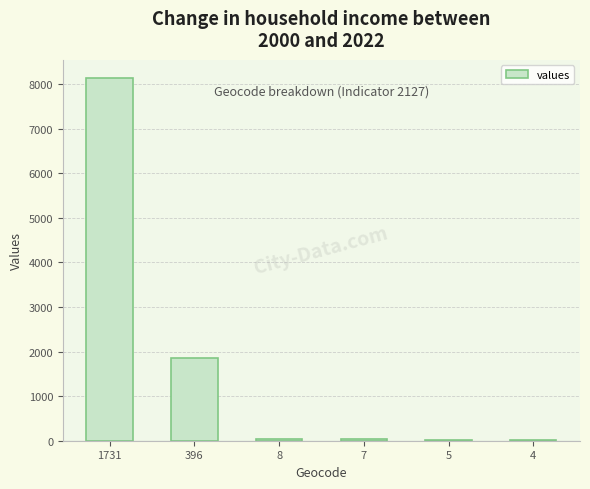

Are the bars horizontal?

No